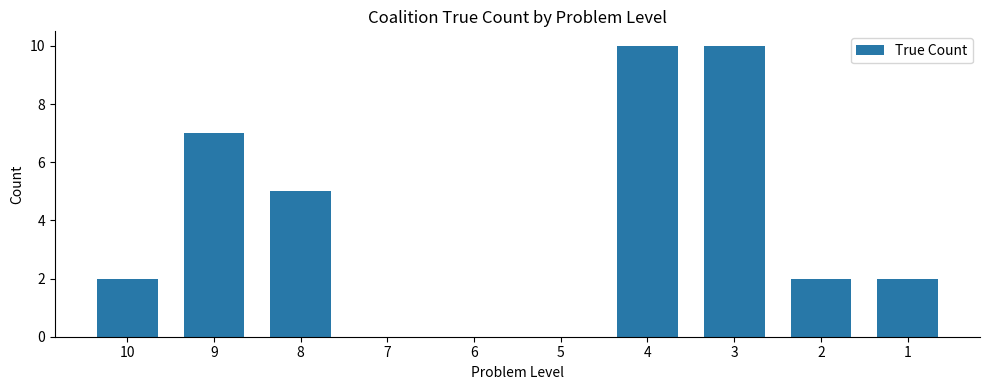

Reading left to right, transcribe all the data shown in this chart.

2	7	5	0	0	0	10	10	2	2